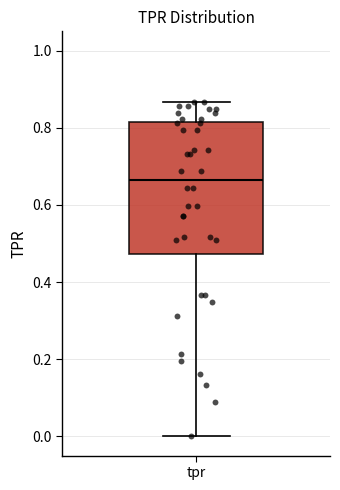

Read this box plot against the y-axis: the position of the median line, the range covered by the box, and the ends of both whiskers. The values are not printed on the chart, so give them approximately, as read against the axis.

median 0.66, box 0.48 to 0.82, whiskers 0.00 to 0.86